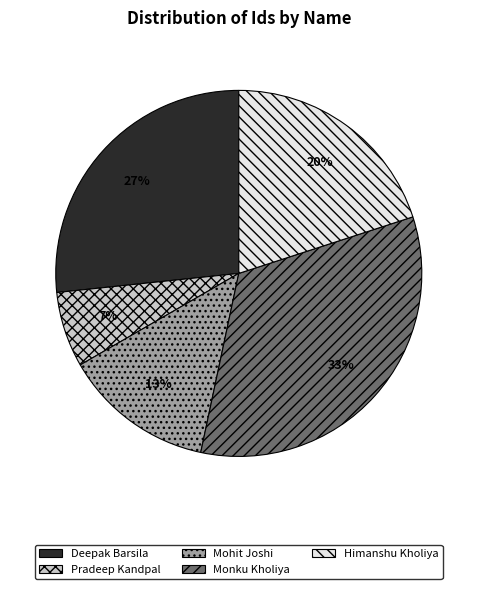

True or false: Mohit Joshi accounts for 13% of the total.

True